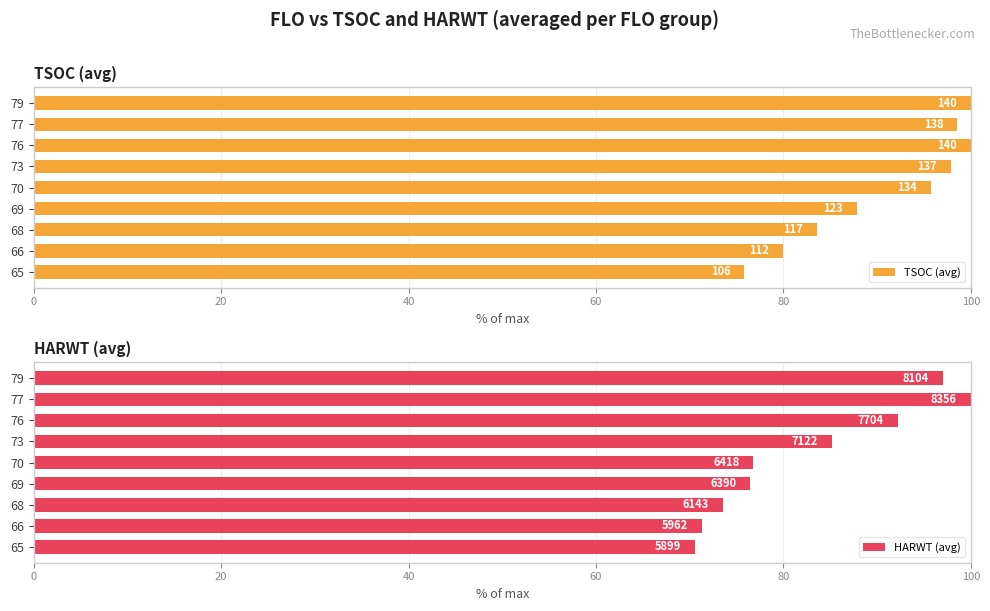

How many data points in HARWT (avg) are above 76?

6